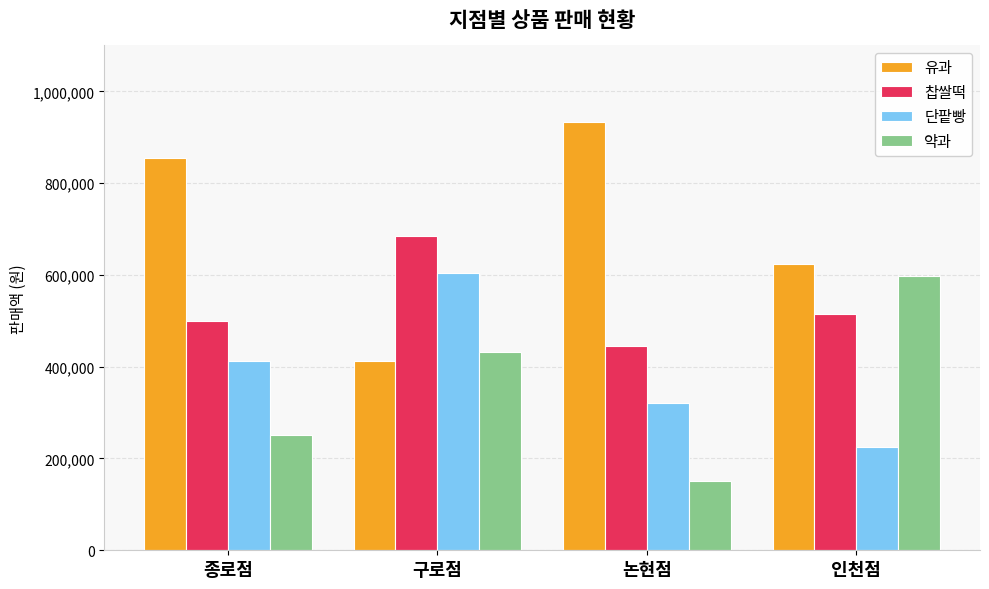

Which series has the largest total across all categories?

유과